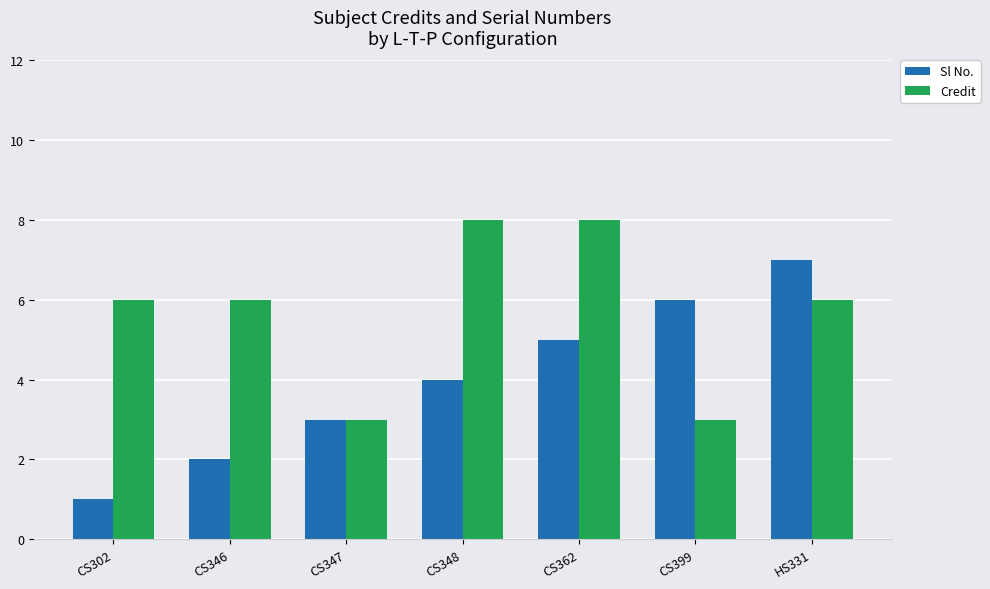

Which series has the largest range (max minus min)?

Sl No.